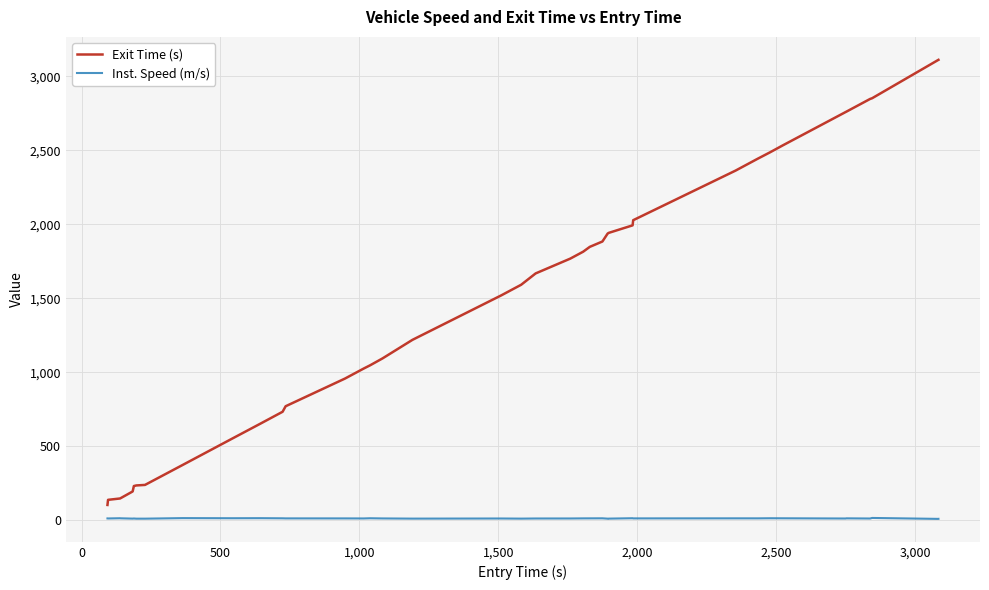

True or false: Inst. Speed (m/s) and Exit Time (s) cross at least once.

False